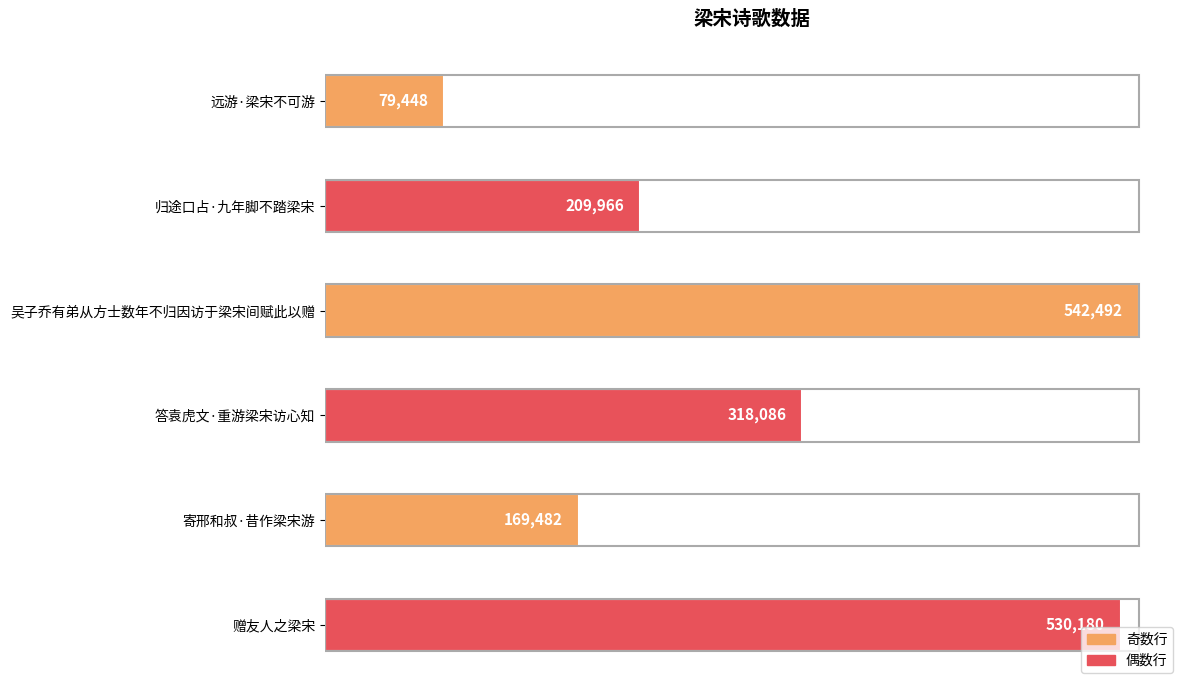

Rank the categories by value from lowest to highest.

远游·梁宋不可游, 寄邢和叔·昔作梁宋游, 归途口占·九年脚不踏梁宋, 答袁虎文·重游梁宋访心知, 赠友人之梁宋, 吴子乔有弟从方士数年不归因访于梁宋间赋此以赠